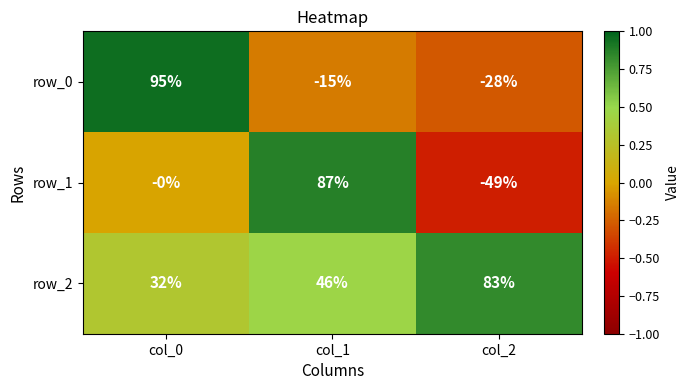

Reading left to right, what are all the values shown in this chart?

row_0: col_0=95	col_1=-15	col_2=-28
row_1: col_0=0	col_1=87	col_2=-49
row_2: col_0=32	col_1=46	col_2=83